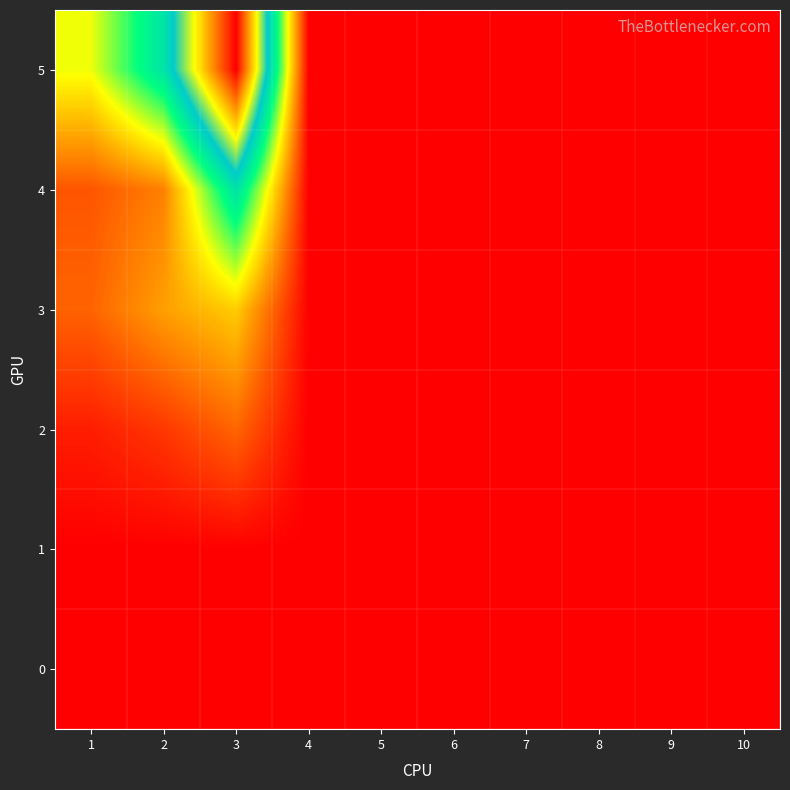

At which category is the sum across all series the highest?

3